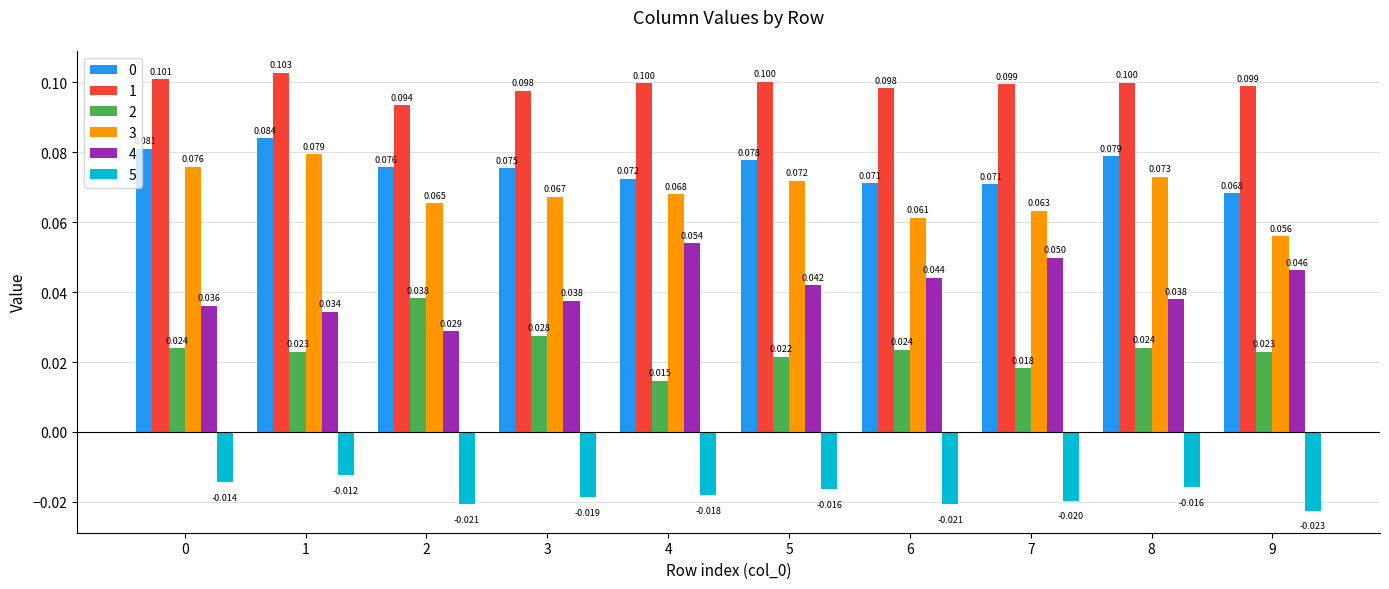

At which category does the chart reach its peak across all series?

1